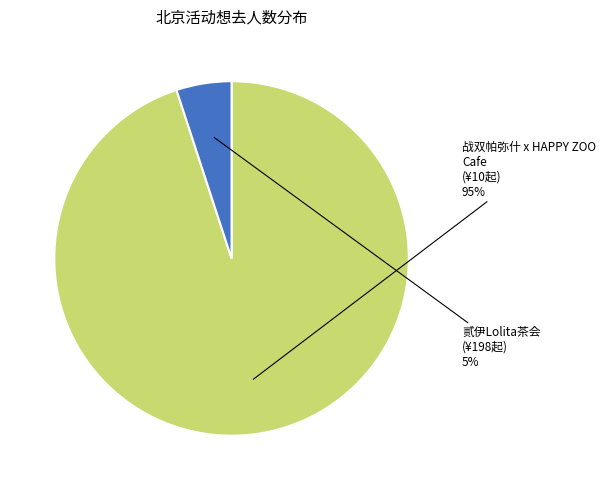

To the nearest percent, what is the average slice percentage?

50%